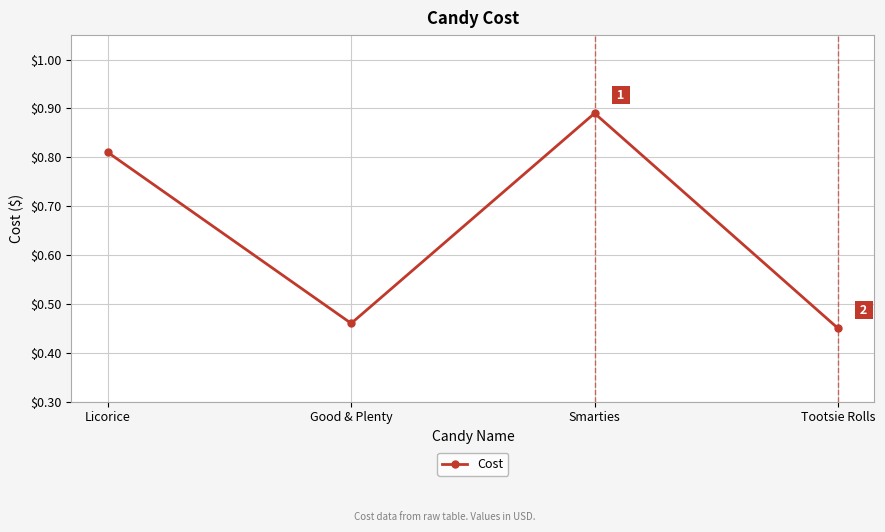

How many values are between 0 and 1?

4